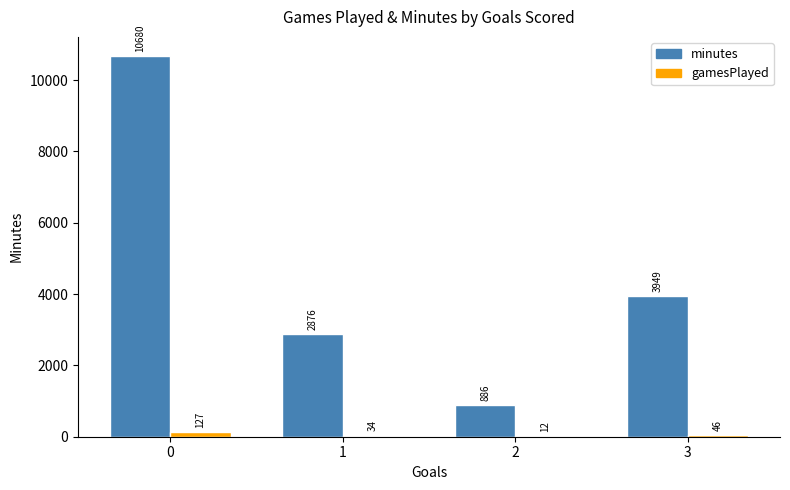

True or false: minutes has a value of 10680 at 0.

True